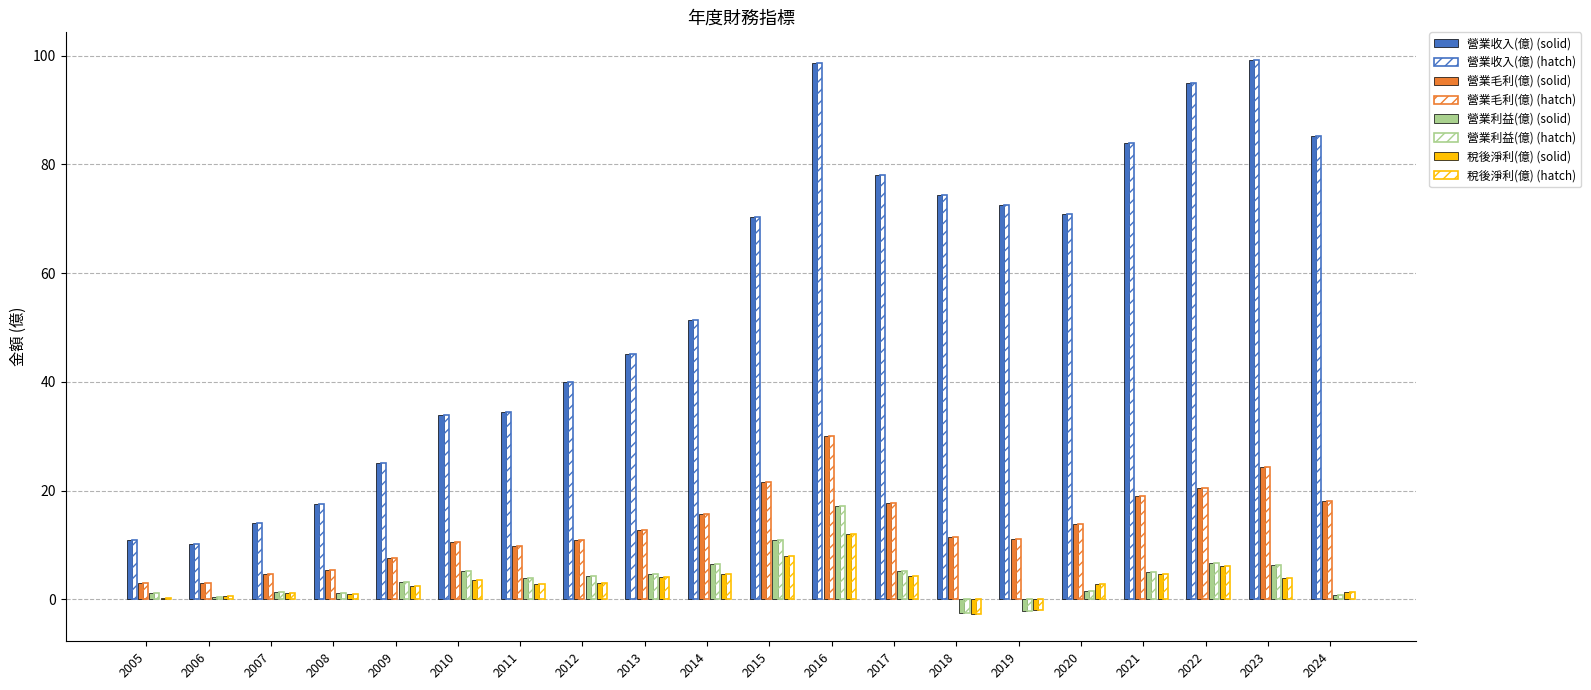

Reading left to right, what are all the values shown in this chart?

營業收入(億): 2005=10.9	2006=10.1	2007=14.1	2008=17.5	2009=25.1	2010=33.9	2011=34.5	2012=40.0	2013=45.1	2014=51.4	2015=70.4	2016=98.6	2017=78.1	2018=74.4	2019=72.6	2020=70.9	2021=83.9	2022=95.0	2023=99.2	2024=85.3
營業毛利(億): 2005=3.0	2006=3.1	2007=4.7	2008=5.3	2009=7.5	2010=10.6	2011=9.7	2012=10.9	2013=12.8	2014=15.8	2015=21.6	2016=30.1	2017=17.8	2018=11.5	2019=11.1	2020=13.8	2021=19.0	2022=20.5	2023=24.3	2024=18.1
營業利益(億): 2005=1.2	2006=0.5	2007=1.4	2008=1.1	2009=3.1	2010=5.2	2011=3.9	2012=4.2	2013=4.7	2014=6.6	2015=10.9	2016=17.1	2017=5.3	2018=-2.5	2019=-2.0	2020=1.5	2021=5.0	2022=6.8	2023=6.2	2024=0.7
稅後淨利(億): 2005=0.3	2006=0.6	2007=1.1	2008=1.0	2009=2.5	2010=3.6	2011=2.8	2012=3.0	2013=4.1	2014=4.8	2015=7.9	2016=12.0	2017=4.3	2018=-2.6	2019=-1.9	2020=2.8	2021=4.7	2022=6.2	2023=3.9	2024=1.4